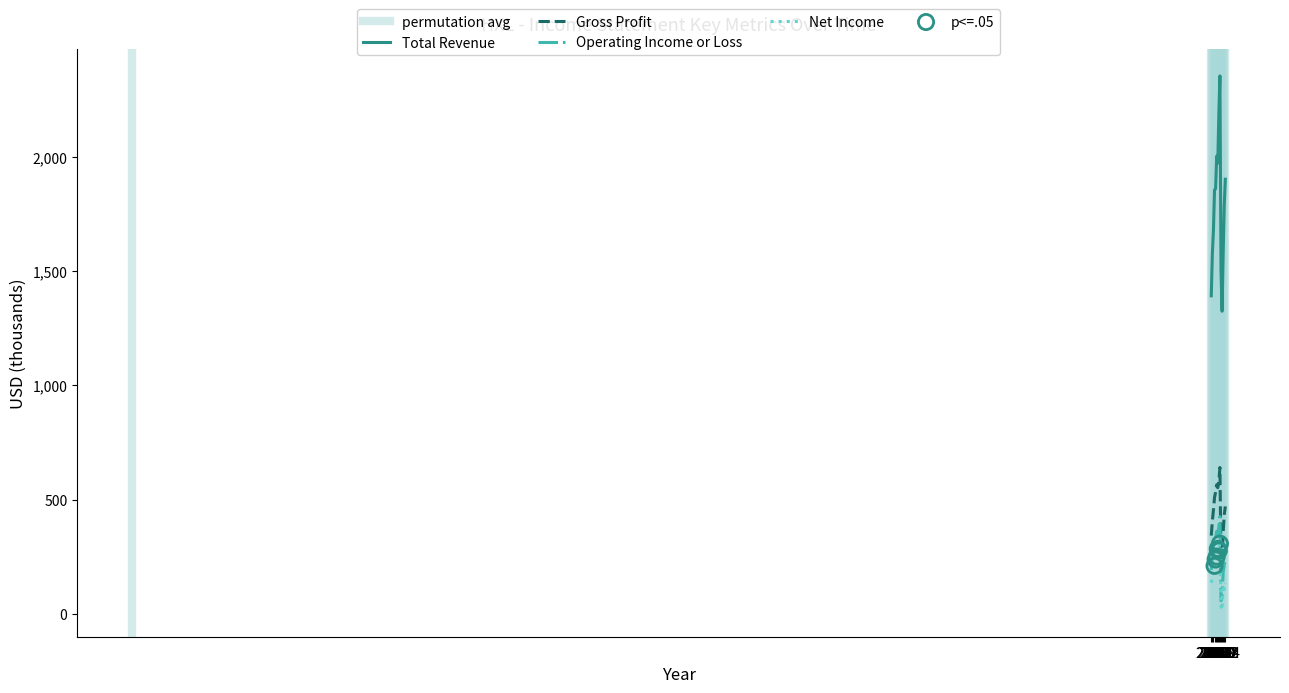

What are all the series names shown in the legend?

Total Revenue, Gross Profit, Operating Income or Loss, Net Income